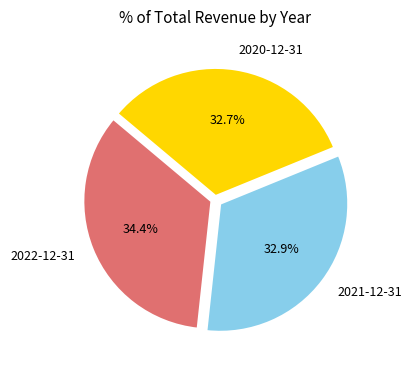

Is there a majority slice in this chart?

No